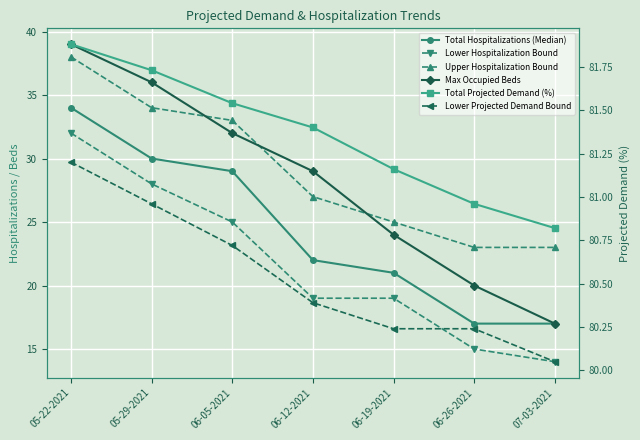

What is the sum of all Total Hospitalizations (Median) values?

170.0